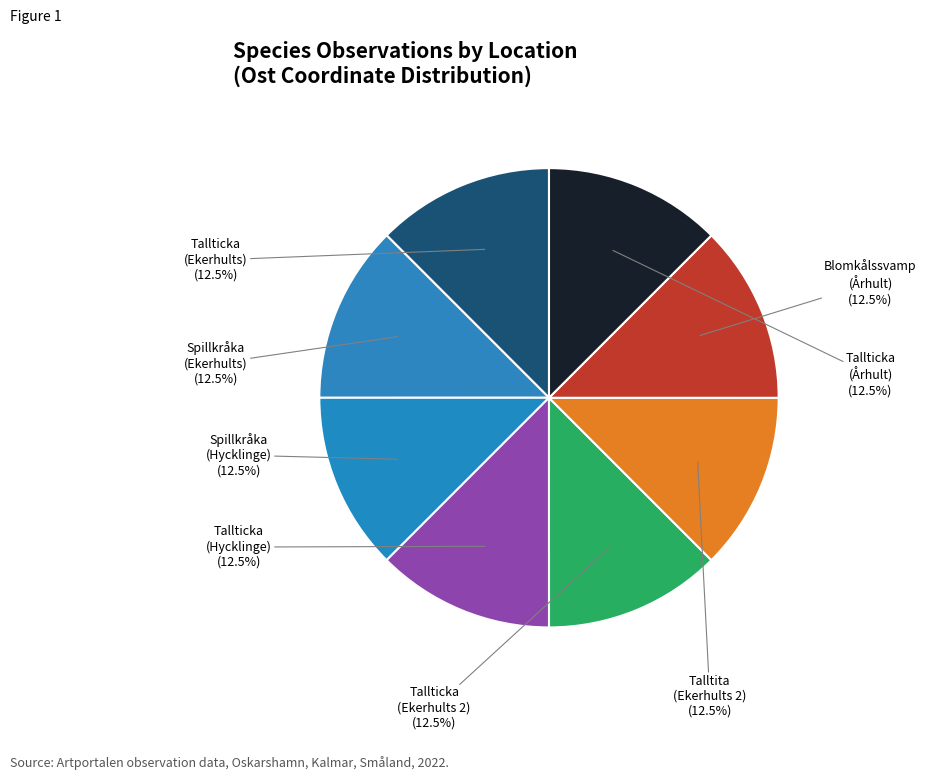

Which slice is the largest?

Blomkålssvamp
(Århult)